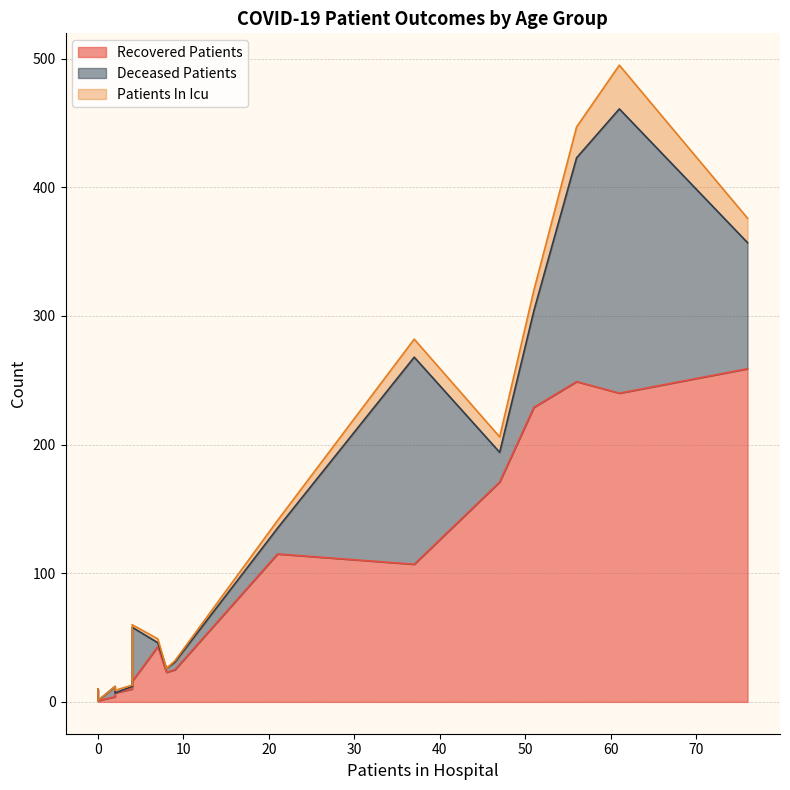

How many positive values does the patients_in_icu series have?

12